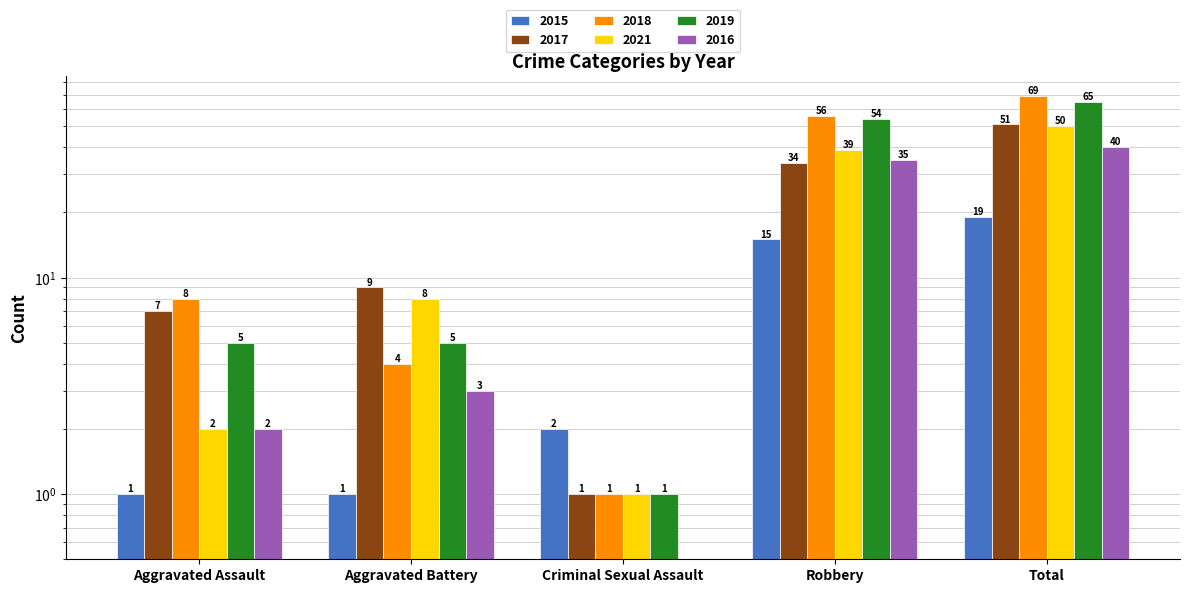

How many values in the 2015 series exceed 2?

2